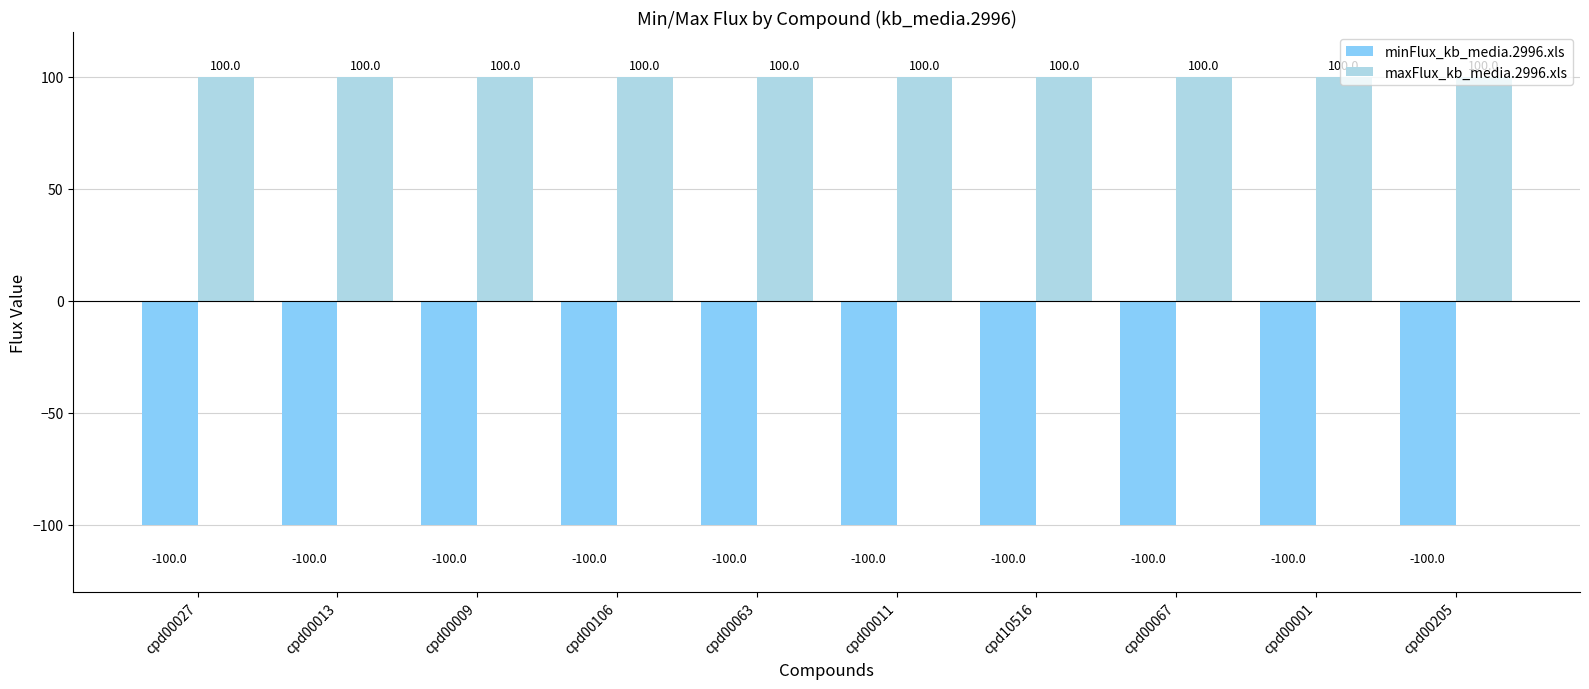

Reading left to right, what are all the values shown in this chart?

minFlux_kb_media.2996.xls: cpd00027=-100	cpd00013=-100	cpd00009=-100	cpd00106=-100	cpd00063=-100	cpd00011=-100	cpd10516=-100	cpd00067=-100	cpd00001=-100	cpd00205=-100
maxFlux_kb_media.2996.xls: cpd00027=100	cpd00013=100	cpd00009=100	cpd00106=100	cpd00063=100	cpd00011=100	cpd10516=100	cpd00067=100	cpd00001=100	cpd00205=100